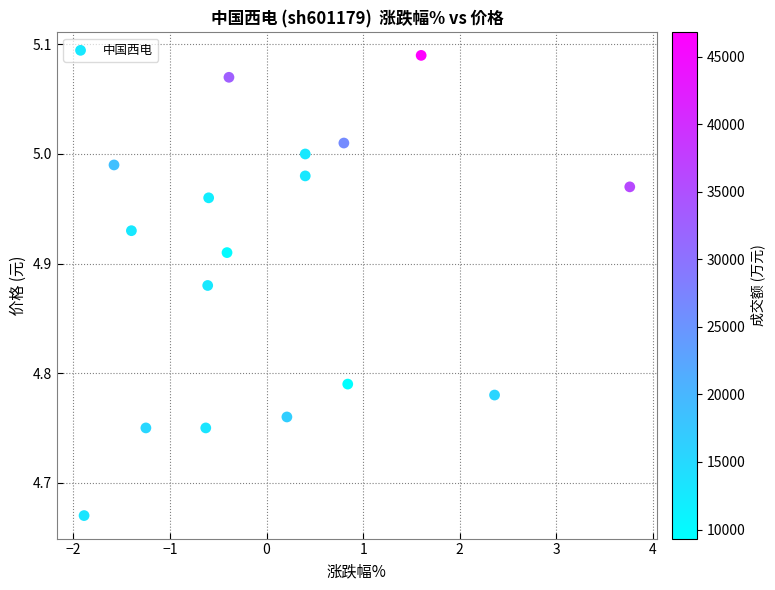

What is the range of Y values (max minus min)?

0.4